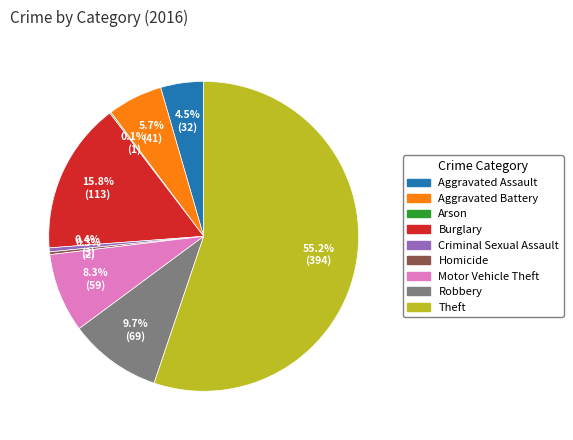

To the nearest percent, what is the difference between the largest and smallest slice percentages?

55%